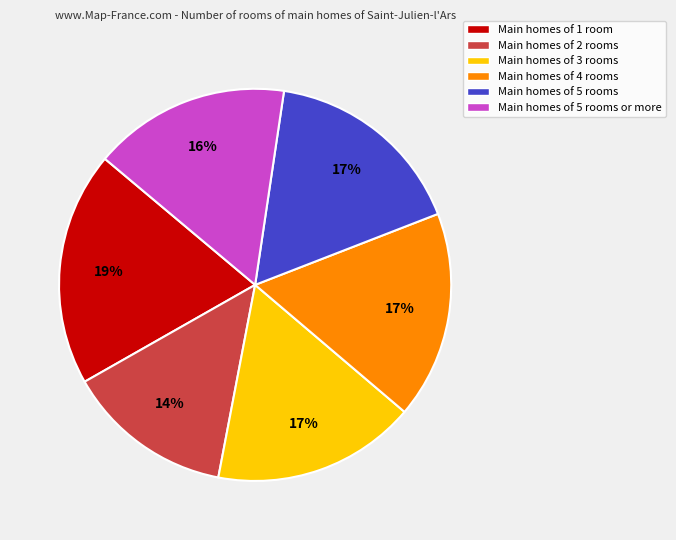

What percentage is the Main homes of 3 rooms slice, to the nearest percent?

17%